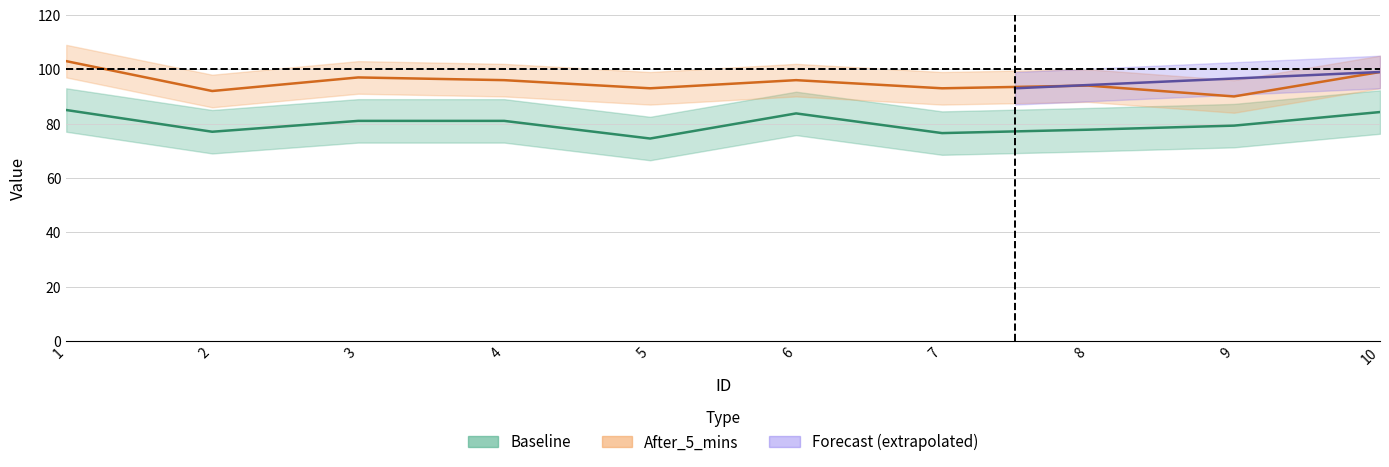

The Baseline series shows 81.0 at 3. True or false?

True